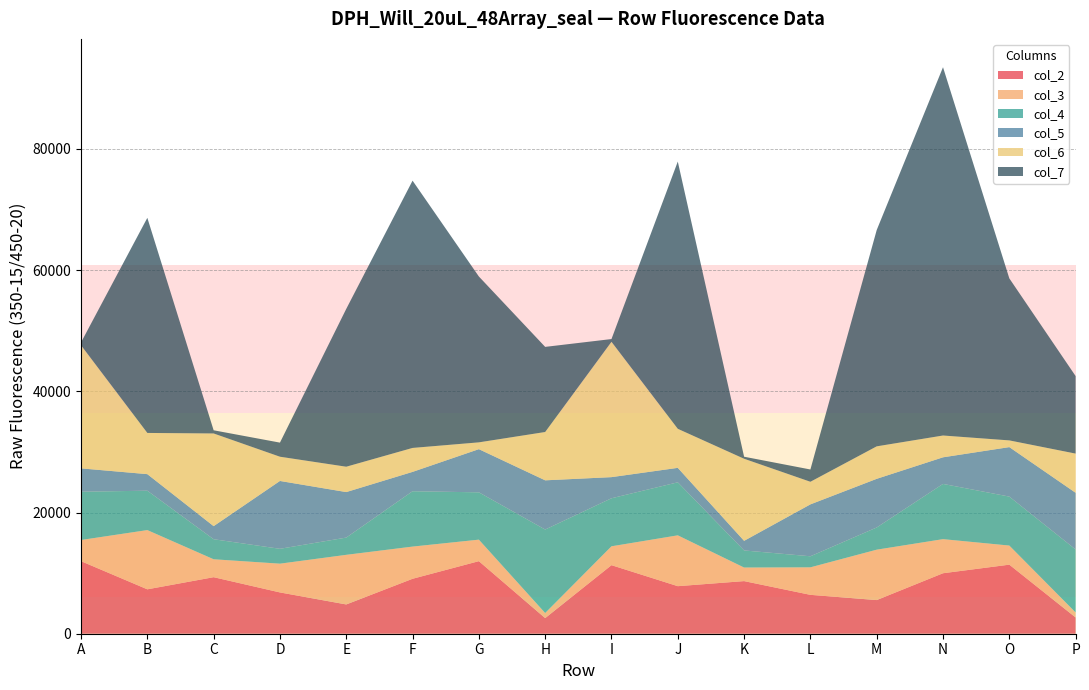

Reading left to right, what are all the values shown in this chart?

col_2: 11969	7325	9328	6812	4831	9064	11971	2578	11311	7845	8681	6414	5552	9979	11394	2681
col_3: 3495	9774	2956	4746	8186	5312	3550	838	3114	8387	2240	4540	8315	5625	3152	825
col_4: 7964	6499	3308	2453	2845	9133	7808	13775	7924	8751	2819	1824	3663	9115	8080	10396
col_5: 3855	2731	2156	11194	7508	3192	7122	8118	3486	2385	1587	8564	8027	4388	8163	9349
col_6: 20308	6799	15293	3999	4184	3953	1123	7973	22329	6441	13541	3728	5359	3596	1108	6468
col_7: 469	35490	524	2326	26042	44099	27366	14044	453	44092	337	2028	35688	60766	26733	12790